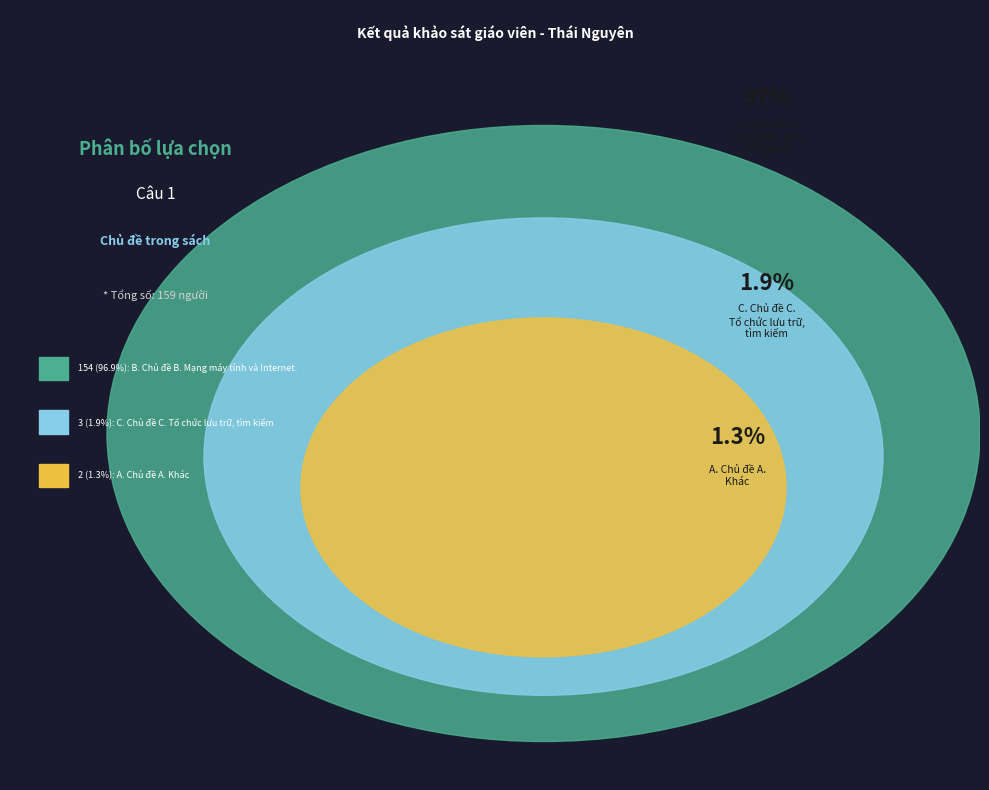

Approximately how many times larger is the value at C. Chủ đề C. Tổ chức lưu trữ, tìm kiếm compared to A. Chủ đề A. Máy tính và cộng đồng?

1.5